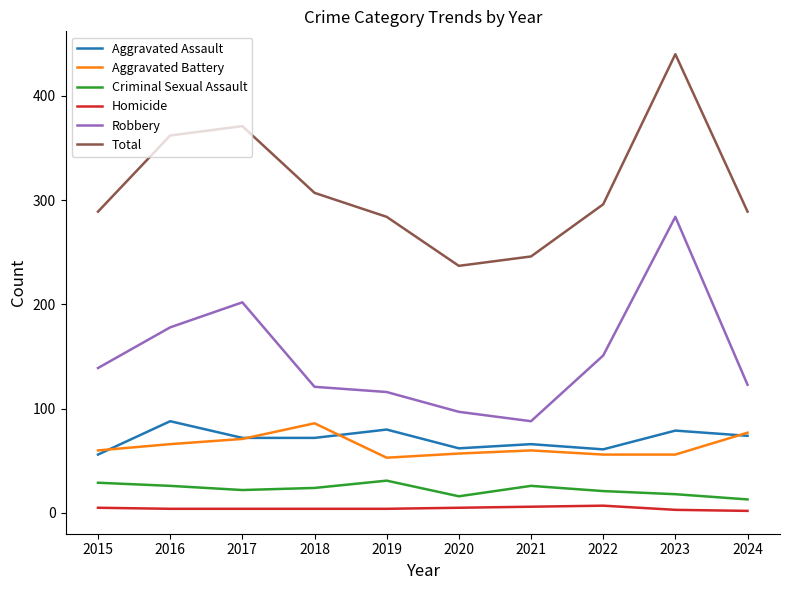

At 2018, list the series in order from smallest to largest.

Homicide, Criminal Sexual Assault, Aggravated Assault, Aggravated Battery, Robbery, Total